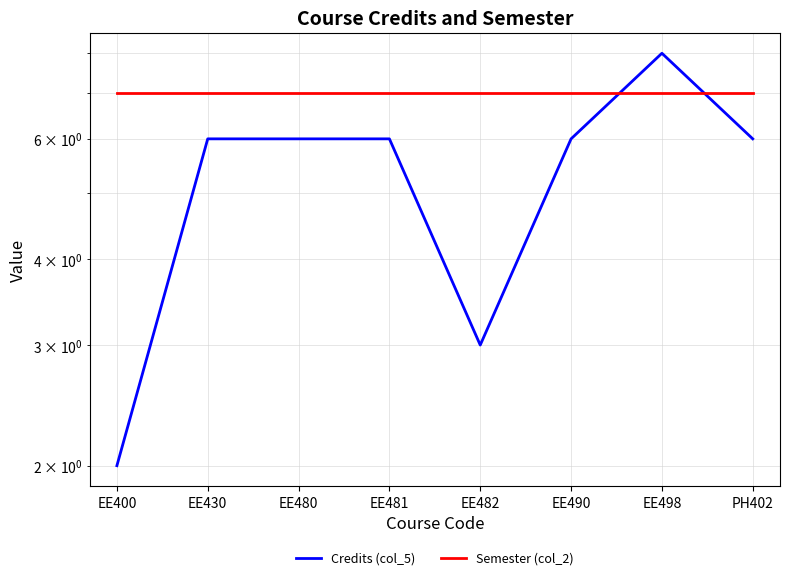

What are all the series names shown in the legend?

Credits (col_5), Semester (col_2)